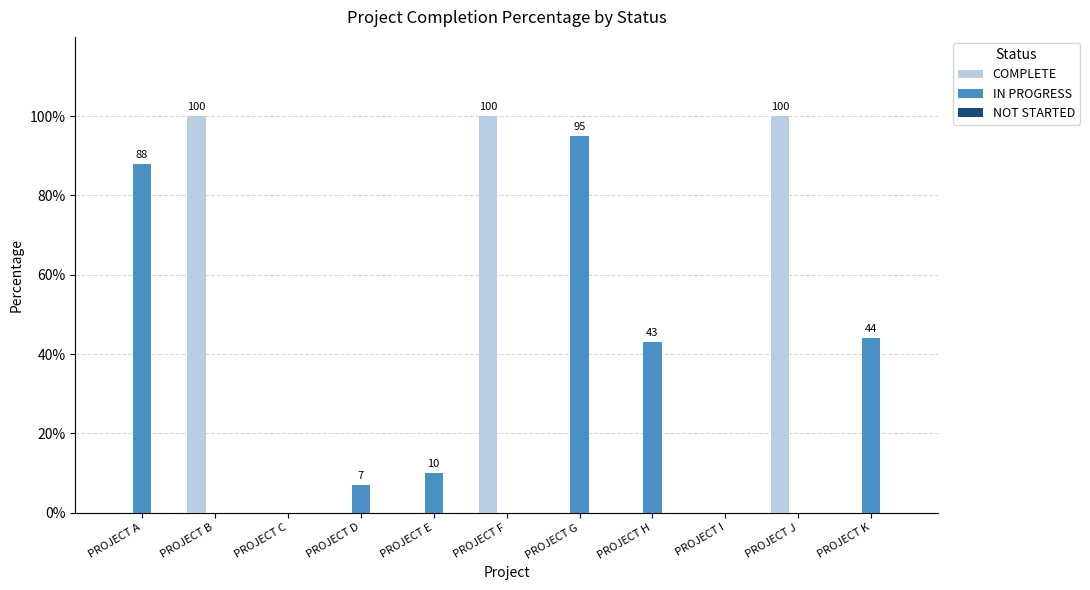

How many series are shown in this chart?

2